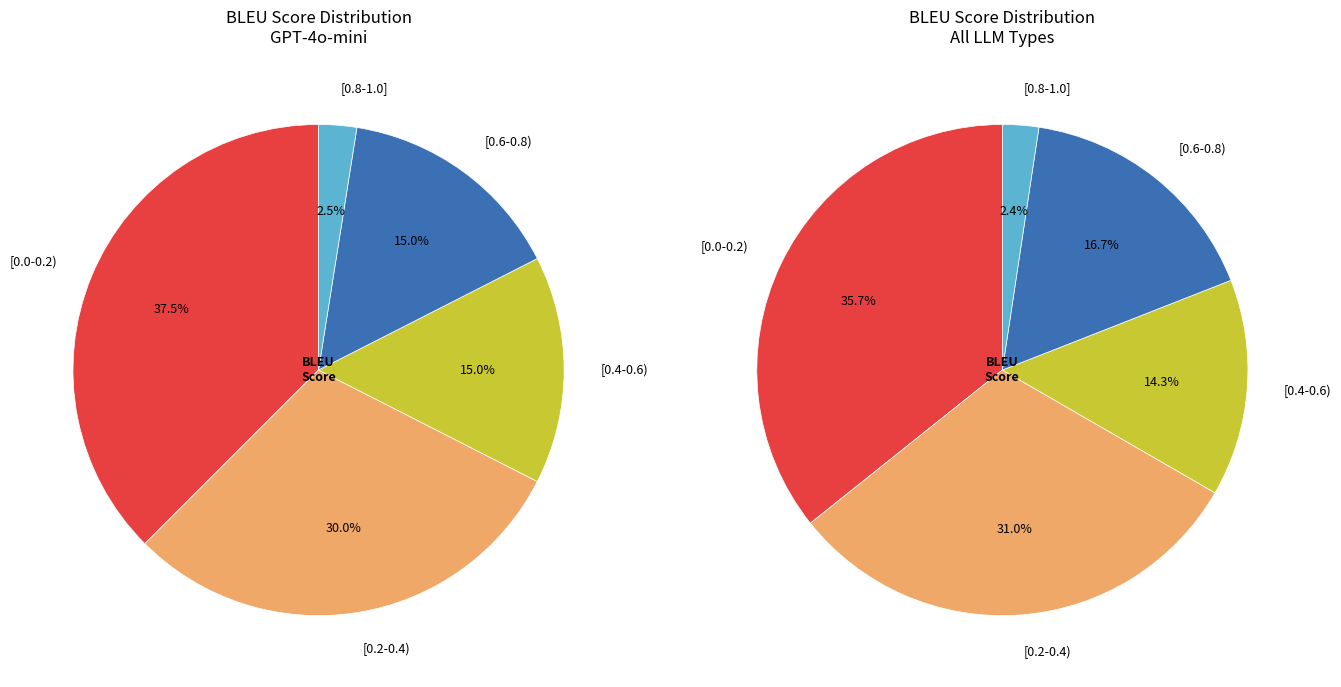

Is it true that 32 is 1% of the pie?

False